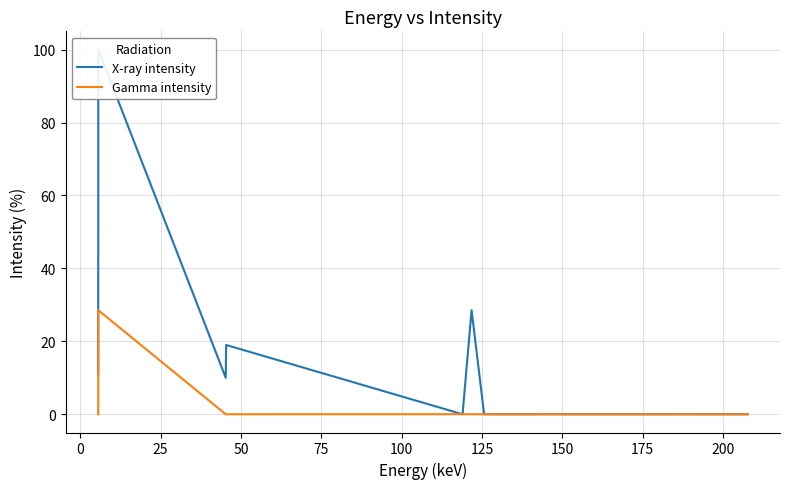

Which series has the widest spread of values?

X-ray intensity